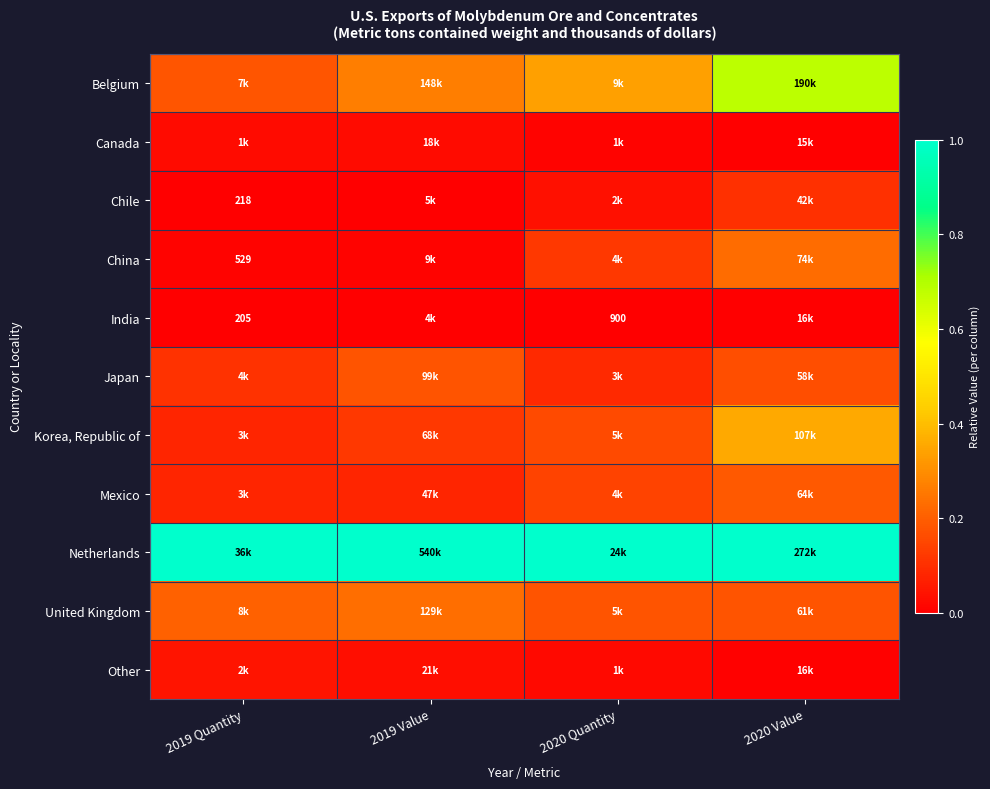

At how many categories does at least one series exceed 0?

4